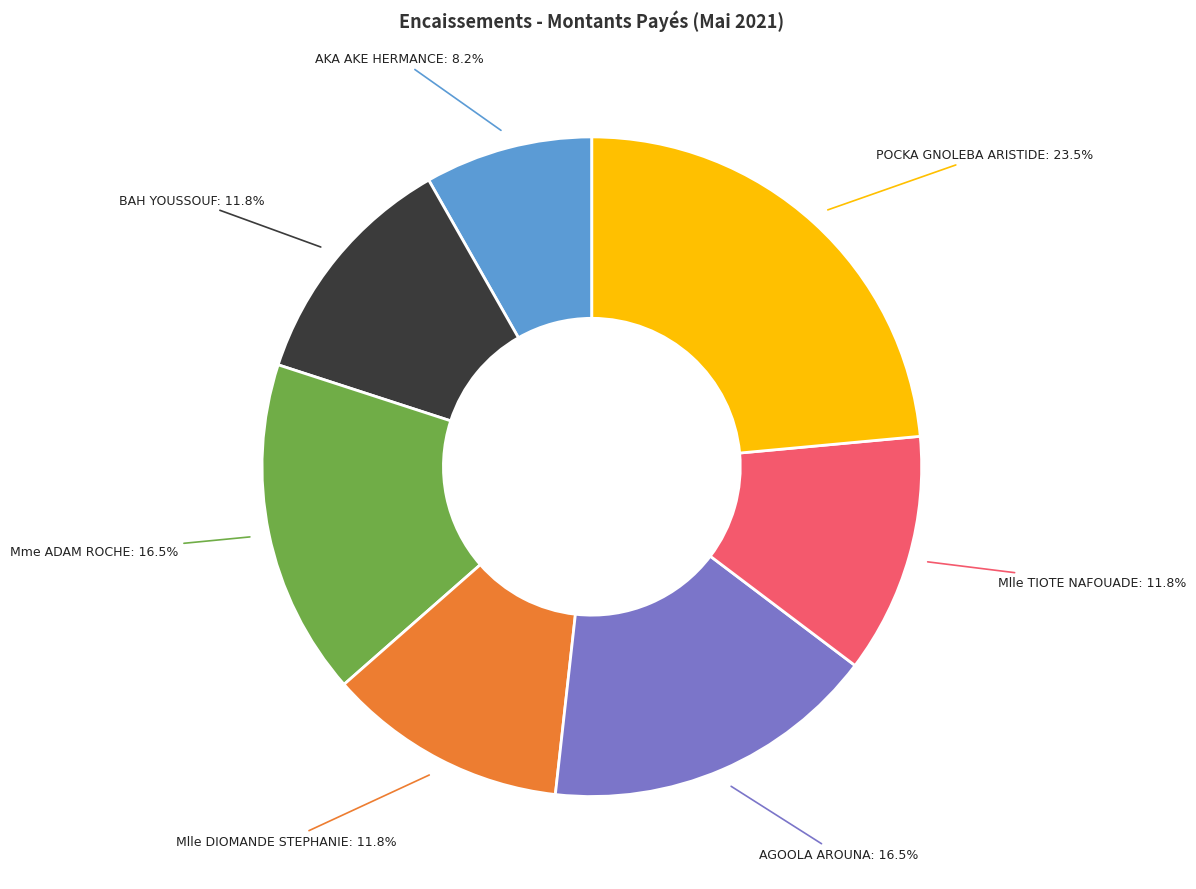

Is there any slice that represents more than half of the pie?

No